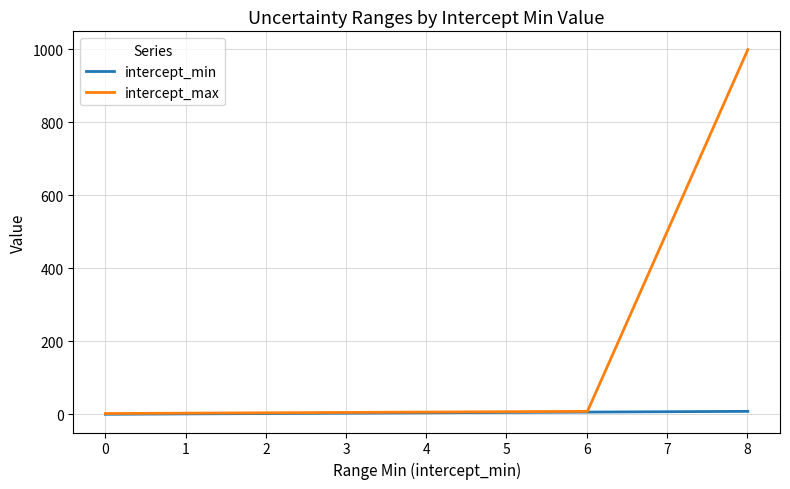

What is the greatest value displayed?

999.0